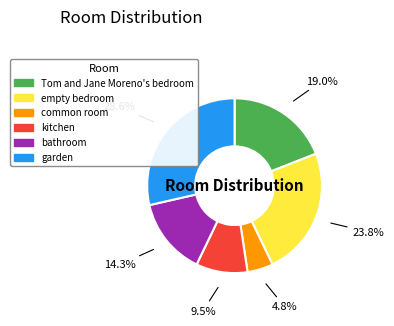

Which category has the smallest portion of the pie?

common room